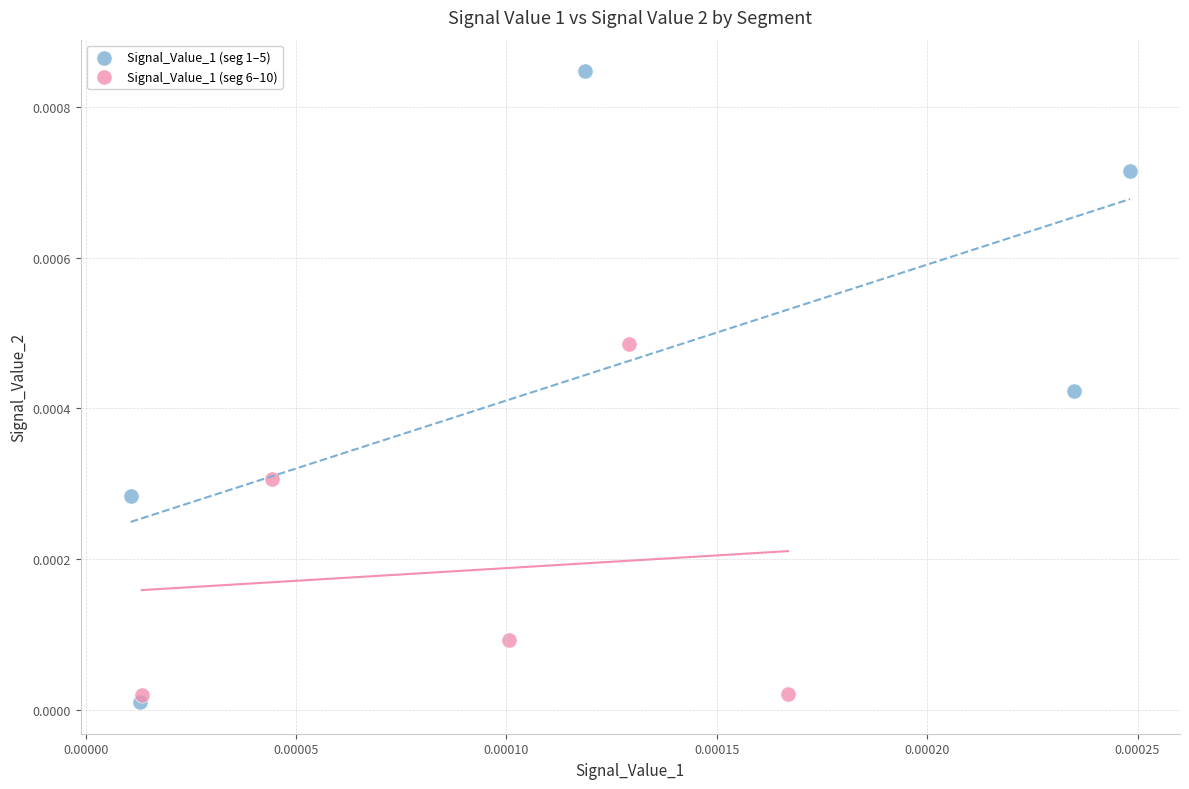

Which series has the widest spread of Y values?

Signal_Value_1 (seg 1–5)